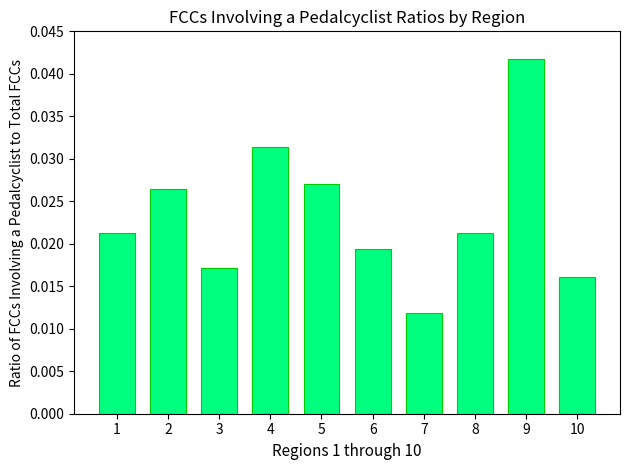

What is the sum of all values?

0.2